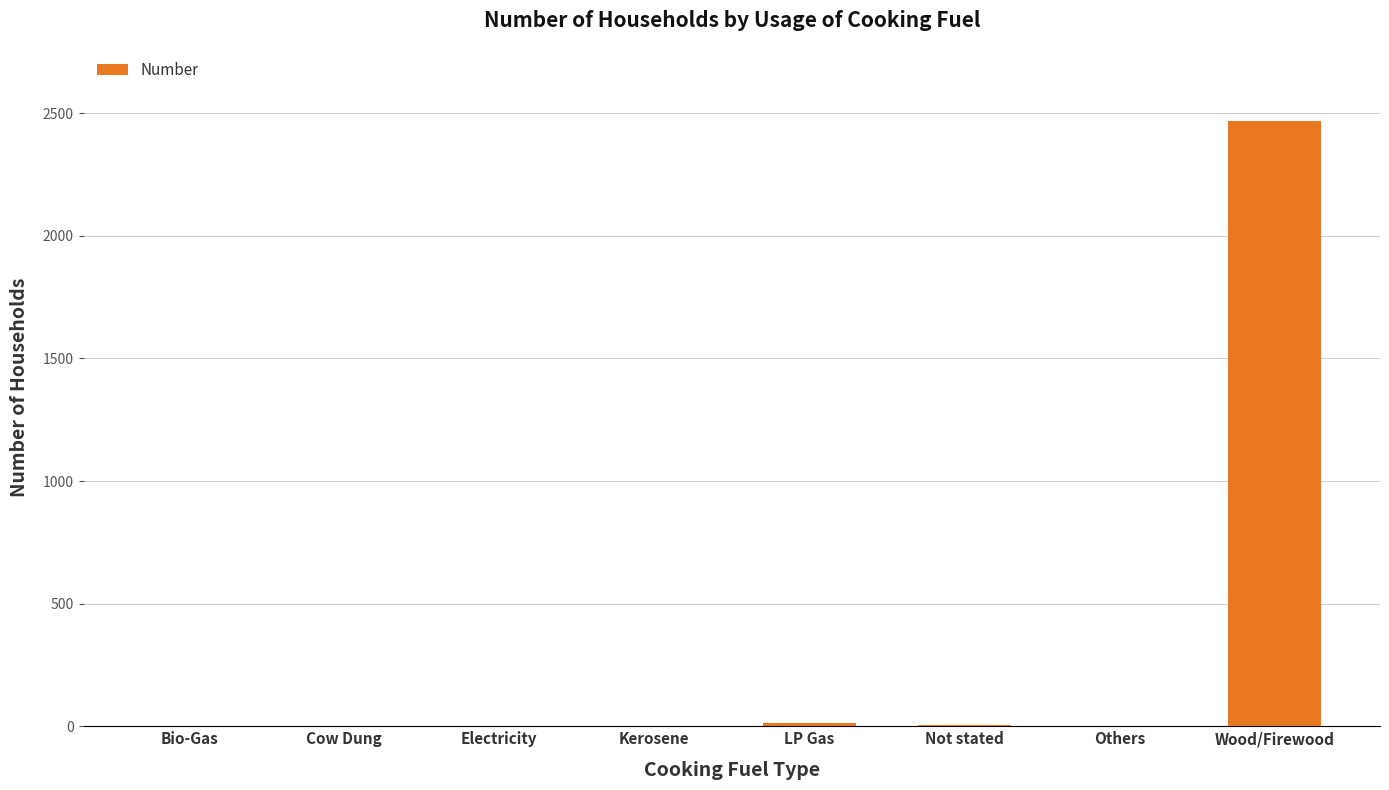

Which category has the highest value across all series?

Wood/Firewood